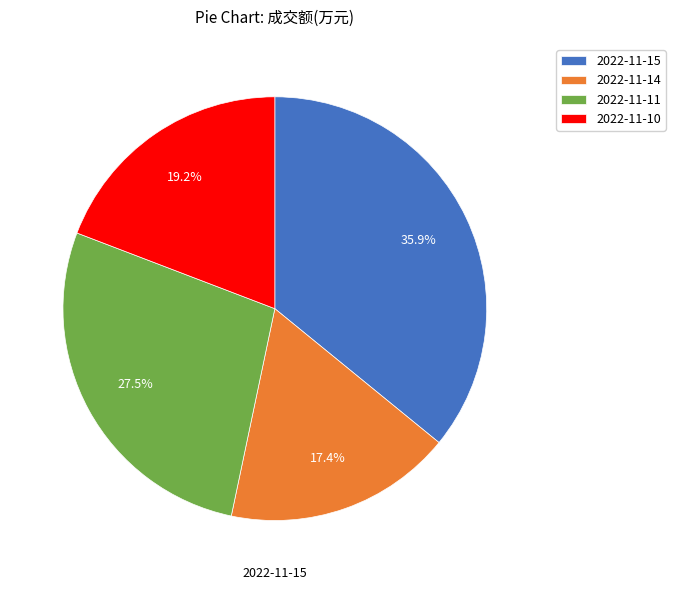

To the nearest percent, what percentage of the pie is 2022-11-11?

28%